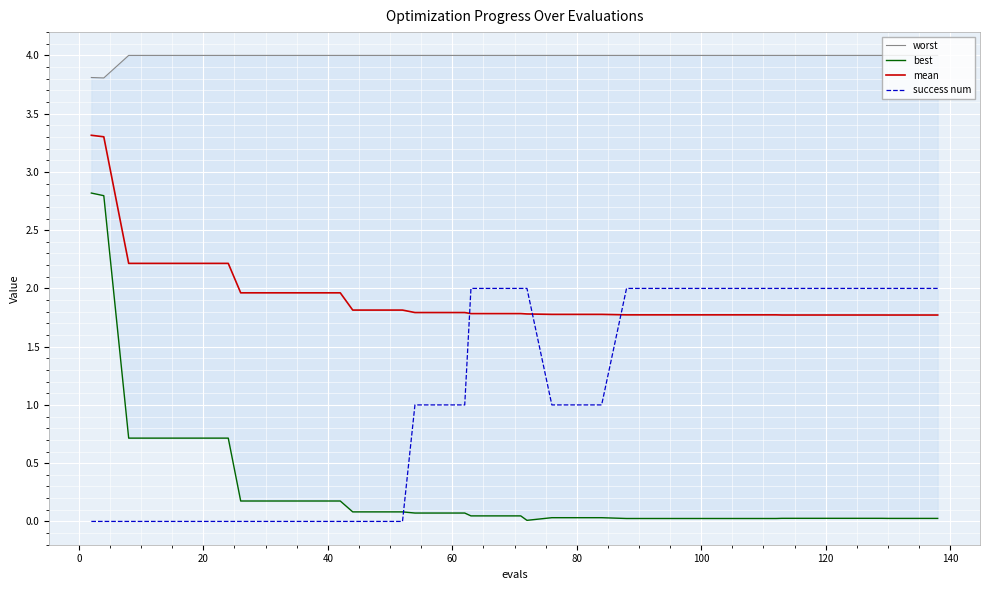

What is the maximum value for mean?

3.3